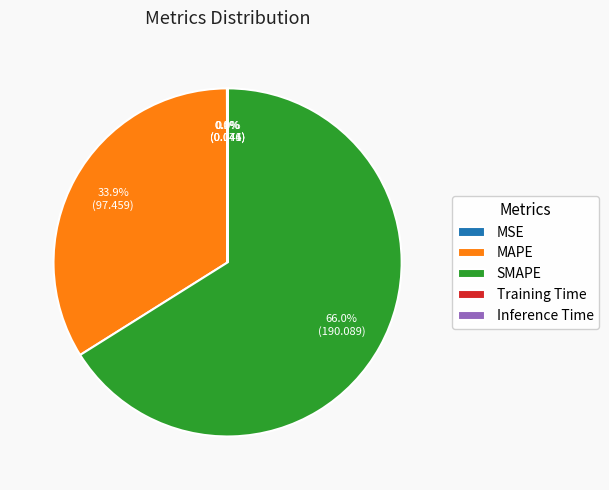

What is the largest slice in the pie chart?

SMAPE